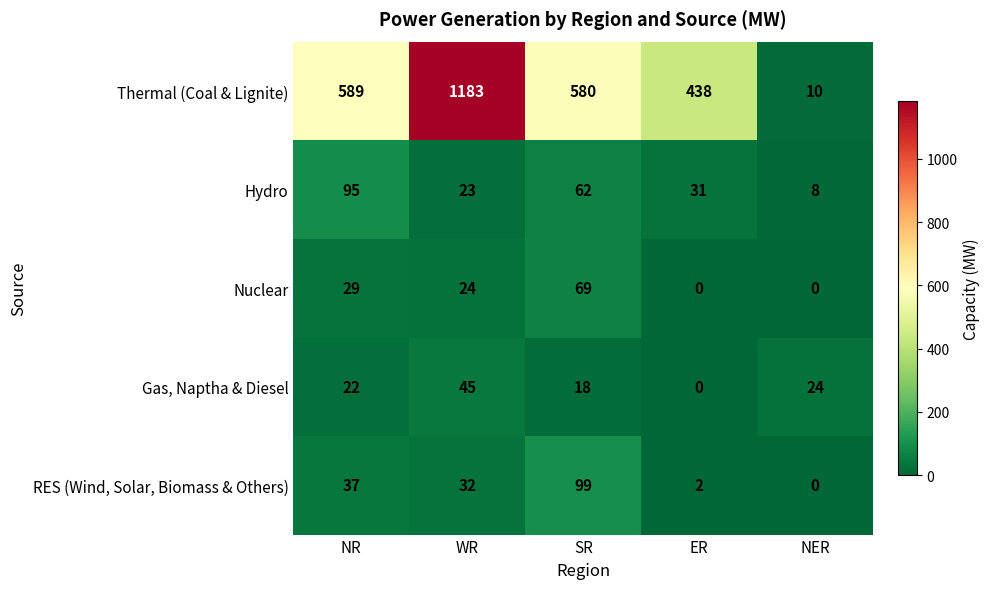

Which series has the largest total across all categories?

Thermal (Coal & Lignite)